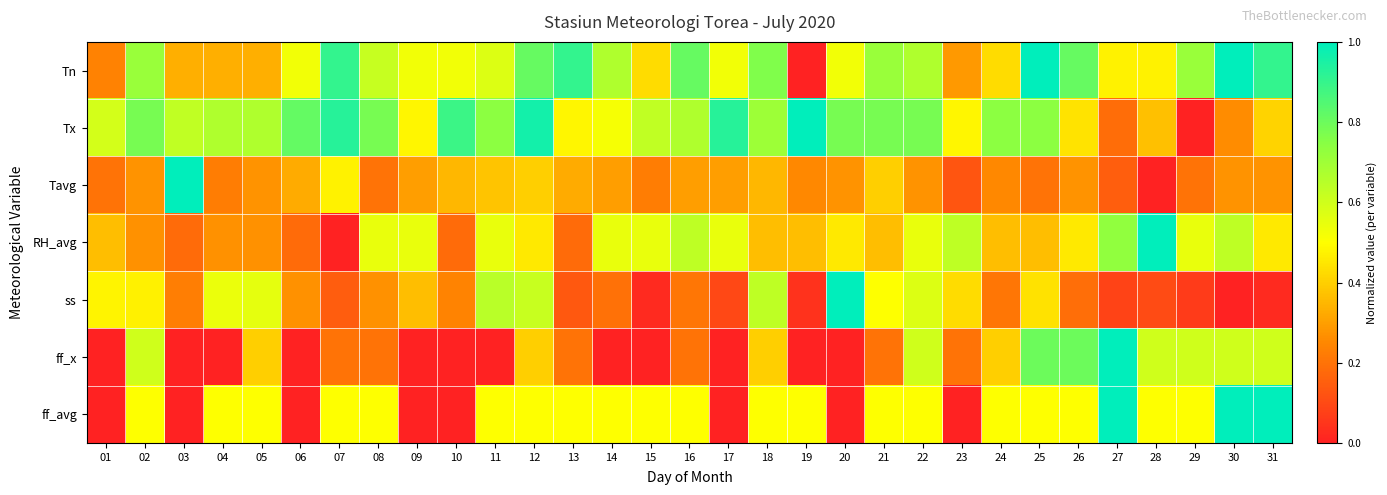

Reading right to left, transcribe all the data shown in this chart.

Tn: 31=0.9	30=1.0	29=0.7	28=0.5	27=0.5	26=0.8	25=1.0	24=0.4	23=0.3	22=0.7	21=0.7	20=0.5	19=0.0	18=0.8	17=0.5	16=0.8	15=0.4	14=0.7	13=0.9	12=0.8	11=0.6	10=0.5	09=0.5	08=0.6	07=0.9	06=0.5	05=0.3	04=0.3	03=0.3	02=0.7	01=0.2
Tx: 31=0.4	30=0.3	29=0.0	28=0.4	27=0.2	26=0.4	25=0.7	24=0.7	23=0.5	22=0.8	21=0.8	20=0.8	19=1.0	18=0.7	17=0.9	16=0.7	15=0.6	14=0.5	13=0.5	12=1.0	11=0.7	10=0.9	09=0.5	08=0.8	07=0.9	06=0.8	05=0.7	04=0.7	03=0.6	02=0.8	01=0.6
Tavg: 31=0.3	30=0.3	29=0.2	28=0.0	27=0.2	26=0.3	25=0.2	24=0.2	23=0.1	22=0.3	21=0.4	20=0.3	19=0.2	18=0.4	17=0.3	16=0.3	15=0.2	14=0.3	13=0.3	12=0.4	11=0.4	10=0.4	09=0.3	08=0.2	07=0.5	06=0.3	05=0.3	04=0.2	03=1.0	02=0.3	01=0.2
RH_avg: 31=0.5	30=0.6	29=0.5	28=1.0	27=0.7	26=0.5	25=0.4	24=0.4	23=0.6	22=0.5	21=0.4	20=0.5	19=0.4	18=0.4	17=0.5	16=0.6	15=0.5	14=0.5	13=0.2	12=0.5	11=0.5	10=0.2	09=0.5	08=0.5	07=0.0	06=0.2	05=0.3	04=0.3	03=0.2	02=0.3	01=0.4
ss: 31=0.0	30=0.0	29=0.1	28=0.1	27=0.1	26=0.2	25=0.4	24=0.2	23=0.4	22=0.6	21=0.5	20=1.0	19=0.0	18=0.6	17=0.1	16=0.2	15=0.0	14=0.2	13=0.1	12=0.6	11=0.6	10=0.2	09=0.4	08=0.3	07=0.1	06=0.3	05=0.6	04=0.5	03=0.2	02=0.5	01=0.5
ff_x: 31=0.6	30=0.6	29=0.6	28=0.6	27=1.0	26=0.8	25=0.8	24=0.4	23=0.2	22=0.6	21=0.2	20=0.0	19=0.0	18=0.4	17=0.0	16=0.2	15=0.0	14=0.0	13=0.2	12=0.4	11=0.0	10=0.0	09=0.0	08=0.2	07=0.2	06=0.0	05=0.4	04=0.0	03=0.0	02=0.6	01=0.0
ff_avg: 31=1.0	30=1.0	29=0.5	28=0.5	27=1.0	26=0.5	25=0.5	24=0.5	23=0.0	22=0.5	21=0.5	20=0.0	19=0.5	18=0.5	17=0.0	16=0.5	15=0.5	14=0.5	13=0.5	12=0.5	11=0.5	10=0.0	09=0.0	08=0.5	07=0.5	06=0.0	05=0.5	04=0.5	03=0.0	02=0.5	01=0.0